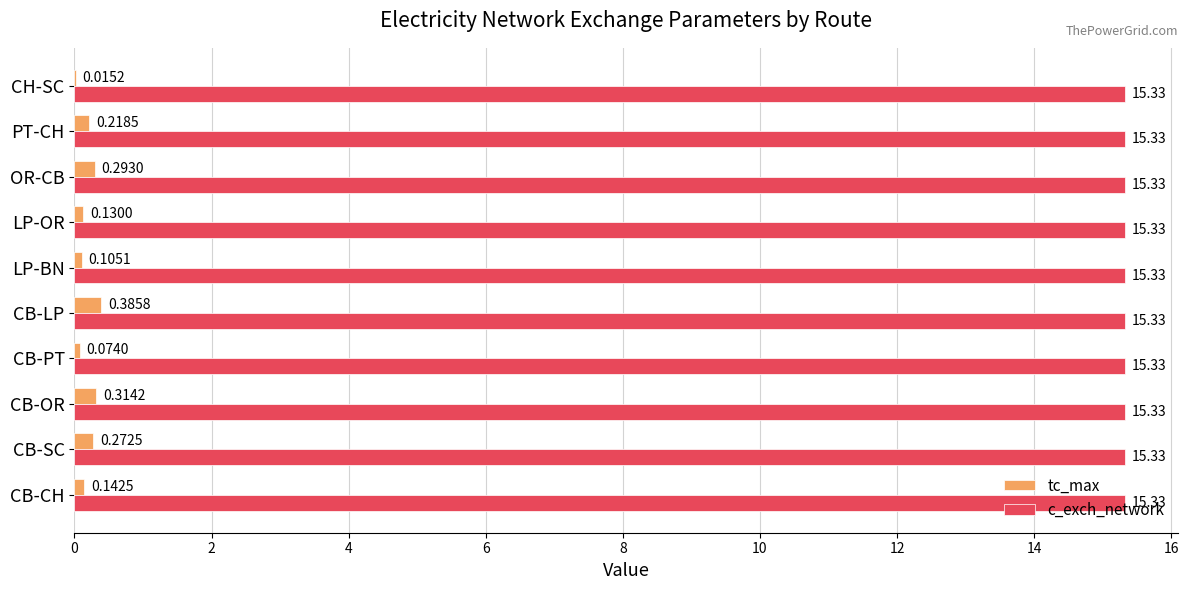

Is the value of c_exch_network at LP-BN greater than the value of tc_max at CB-CH?

Yes